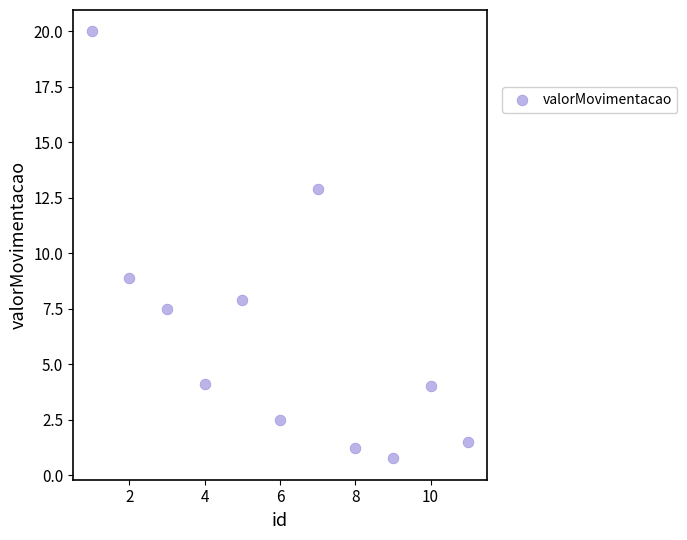

What Y value in the scatter plot is closest to 10?

8.9